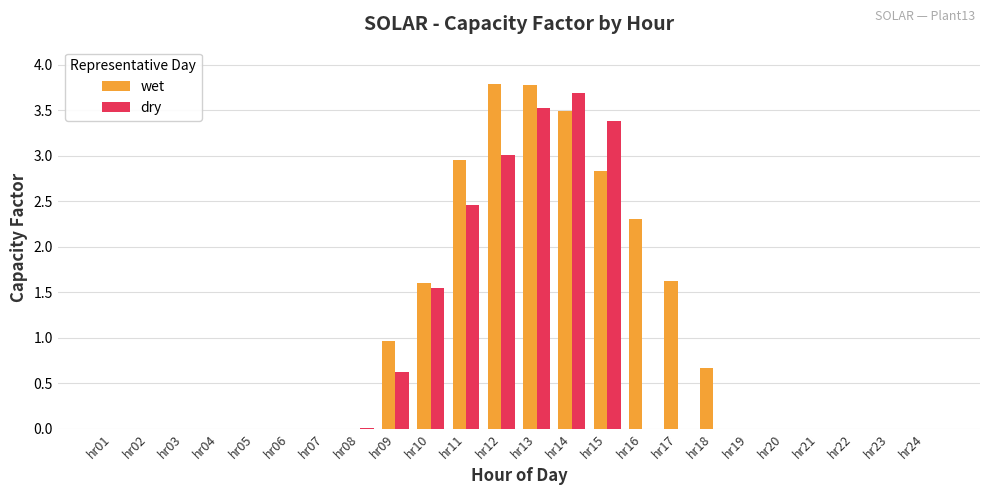

Which series changed the most between hr18 and hr21?

wet